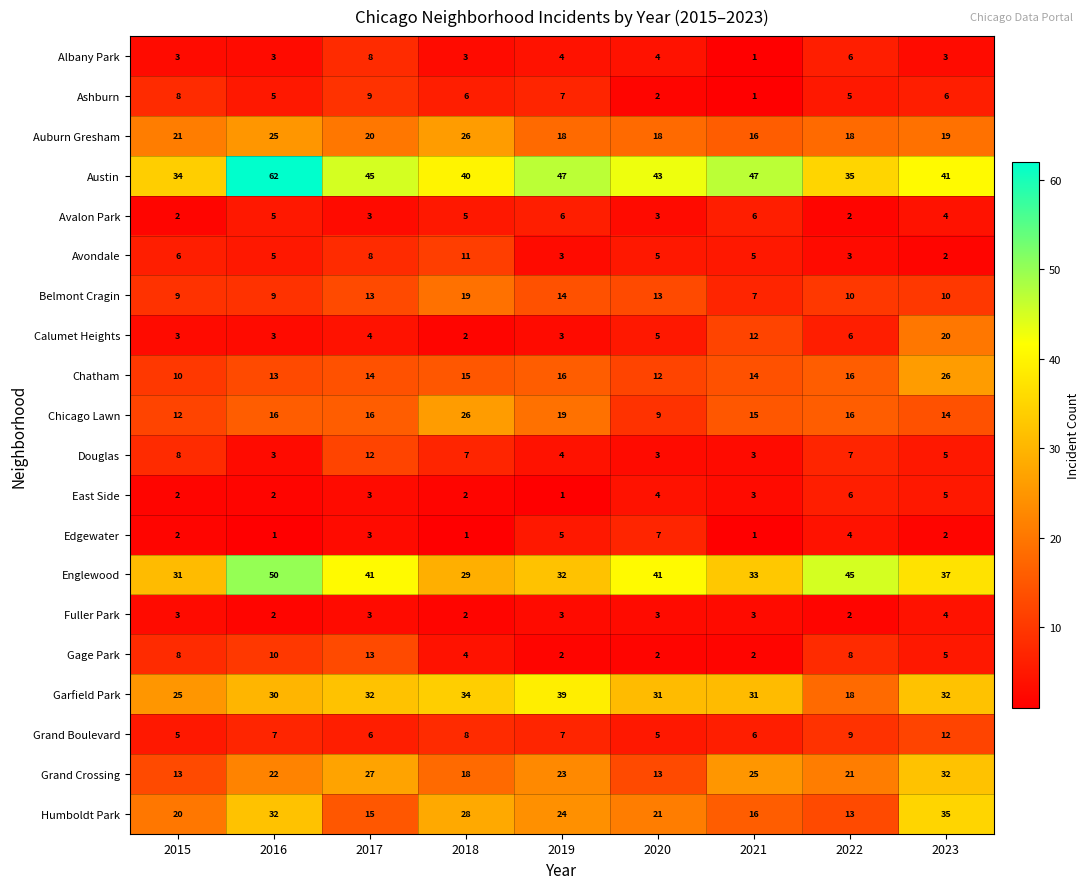

What is the minimum value shown in the chart?

1